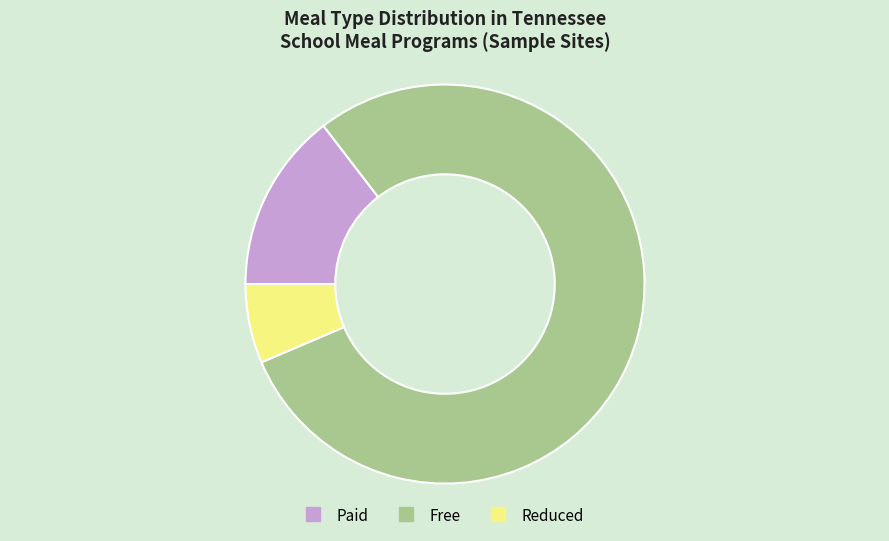

Does Reduced account for over 50% of the chart?

No